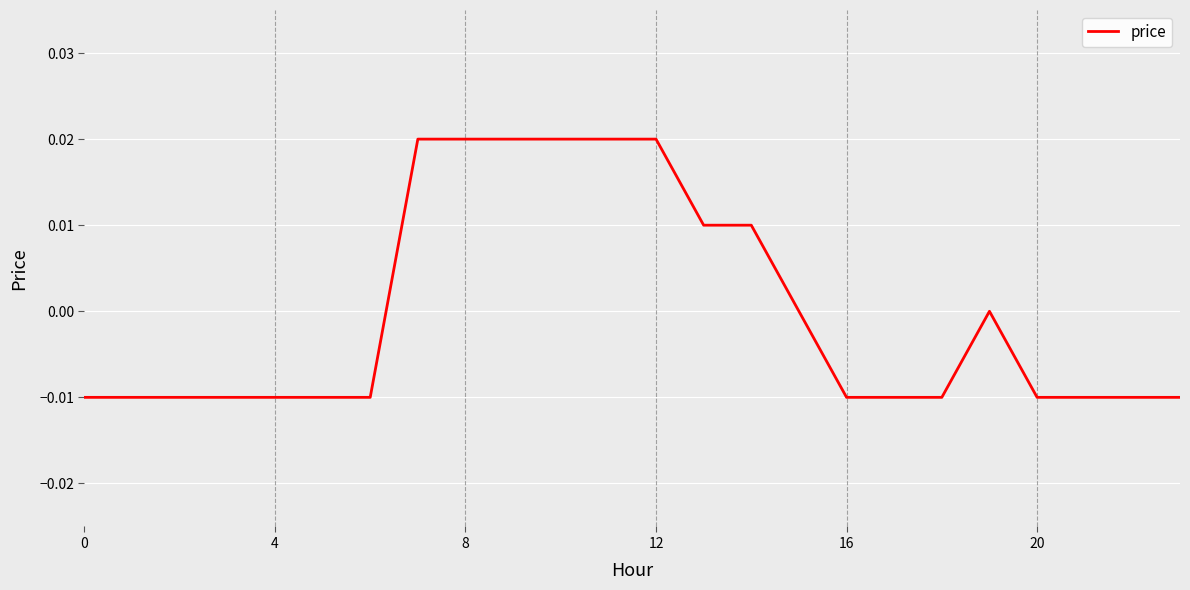

Does the chart display data point markers on the line(s)?

No